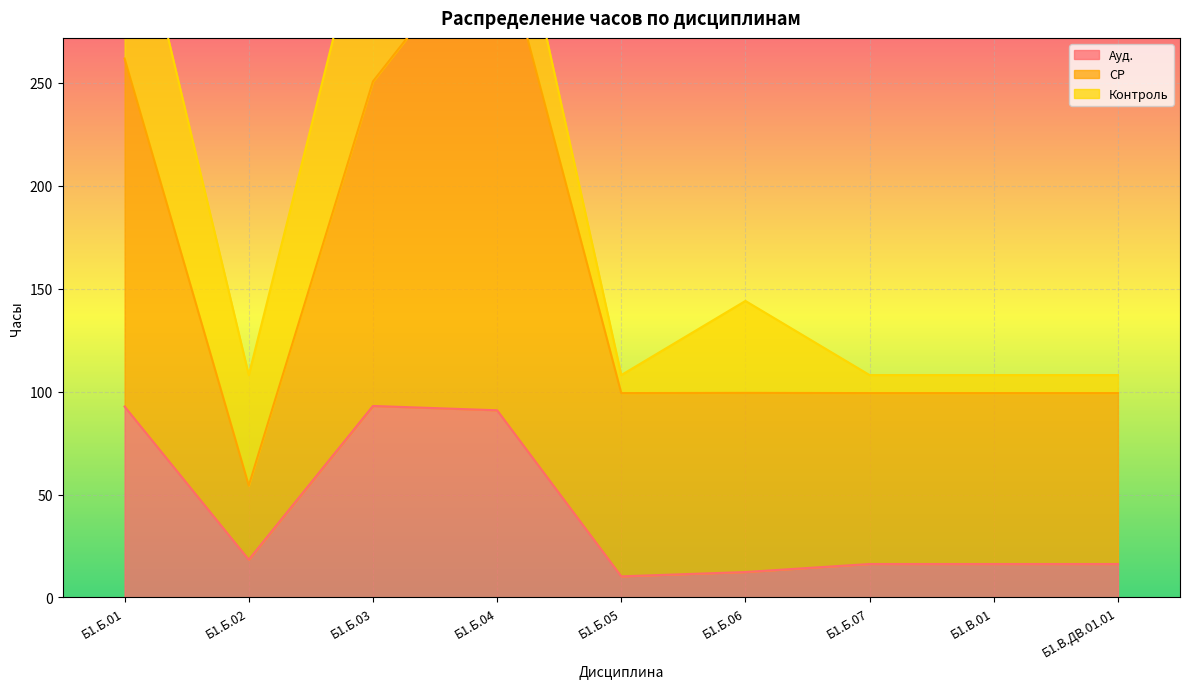

What is the highest value of the СР series?

327.2